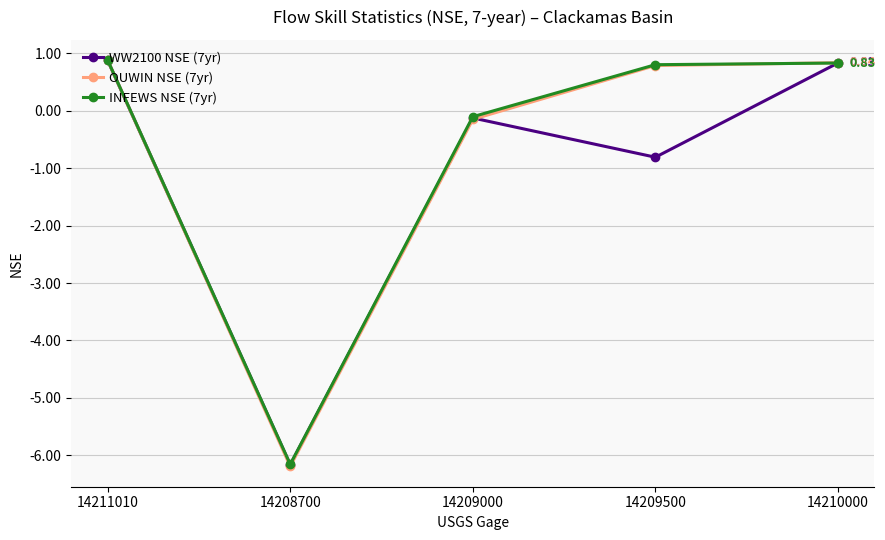

How many positive values does the WW2100 NSE (7yr) series have?

2